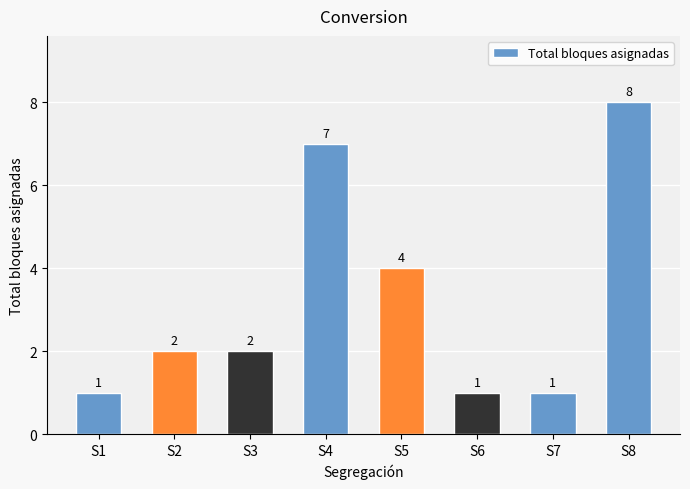

What is the change in value from S1 to S4?

+6